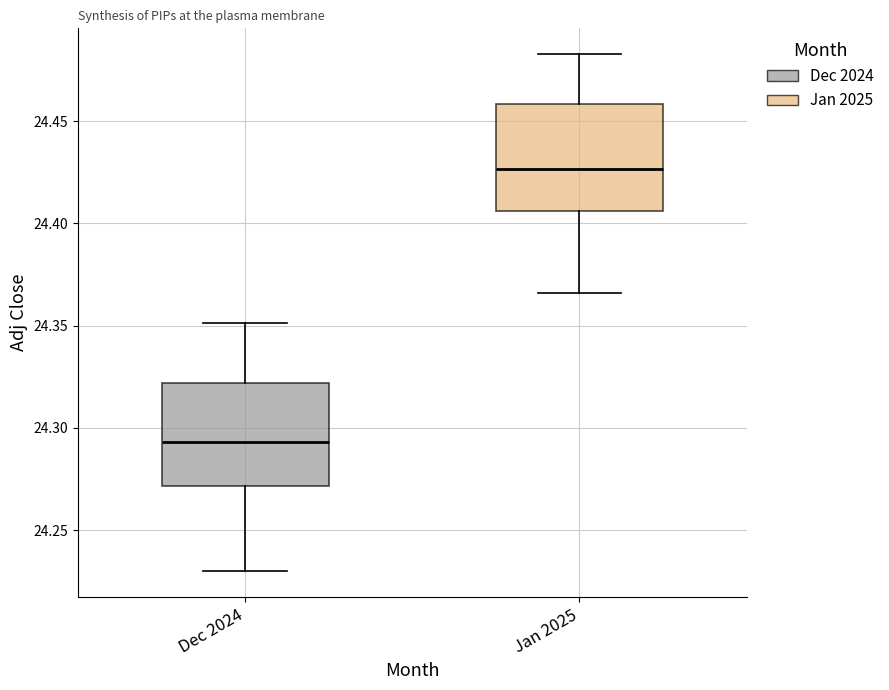

Which box's median line is the lowest?

Dec 2024